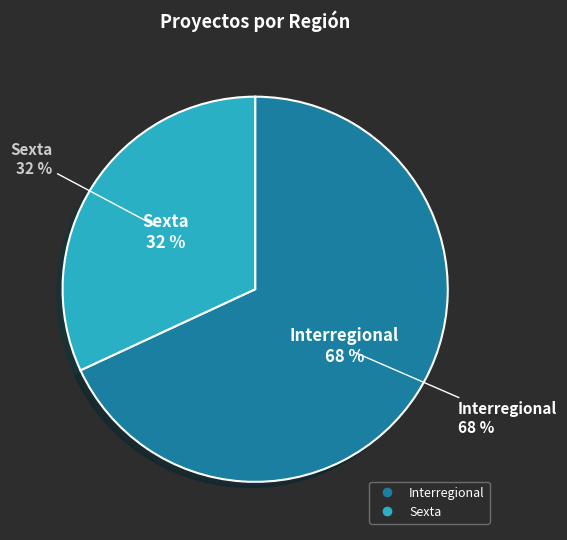

To the nearest percent, what is the average slice percentage?

50%